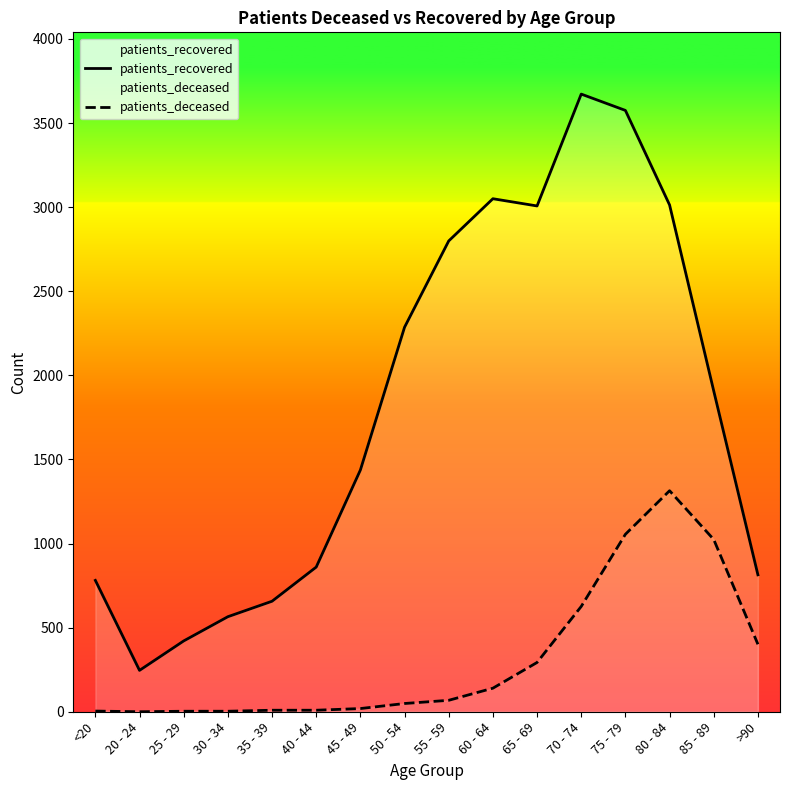

True or false: patients_recovered and patients_deceased cross at least once.

False